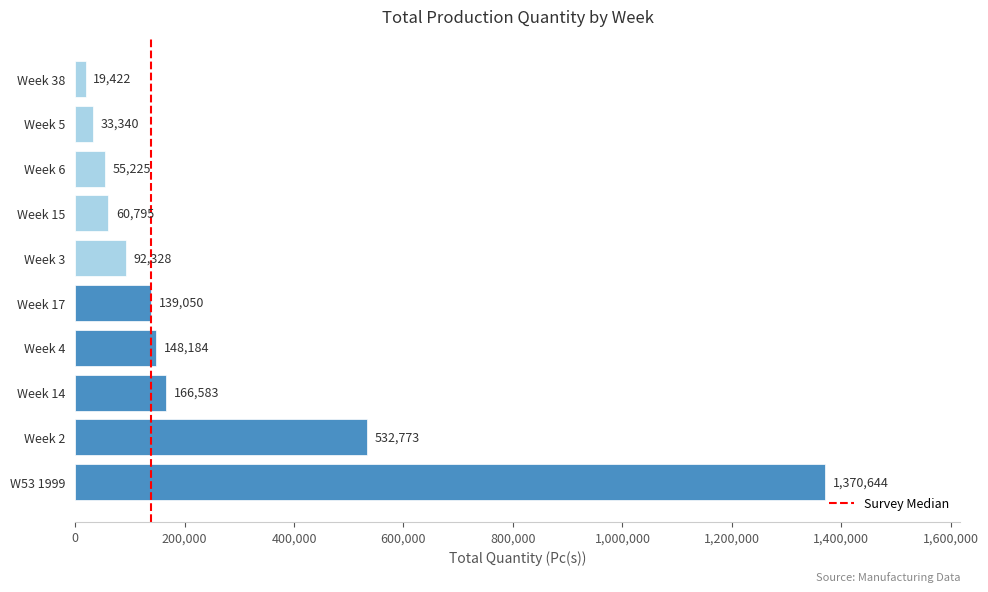

Which has a higher value, Week 38 or Week 17?

Week 17